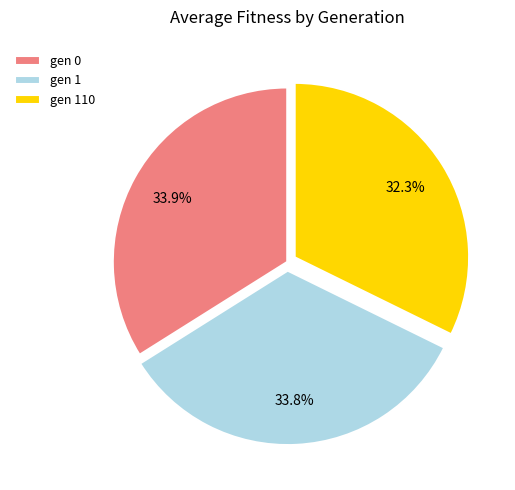

How much of the chart is everything except gen 110?

67.7%